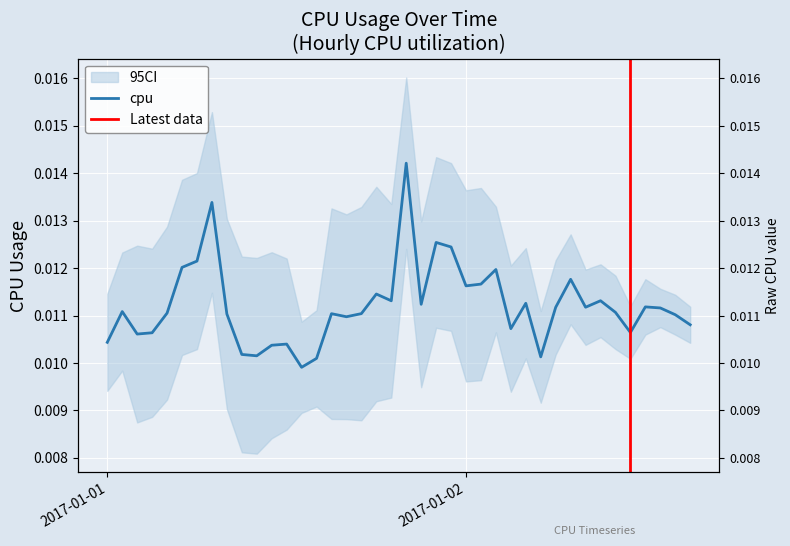

What is the label of the 25th point from the left?

2017-01-02